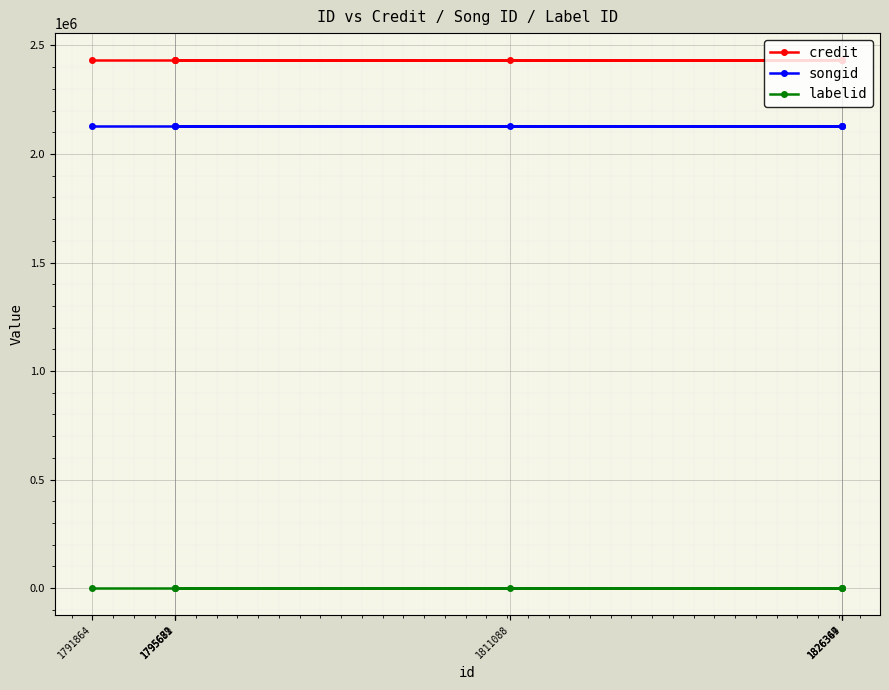

The credit series shows 2435204 at 1811088. True or false?

True